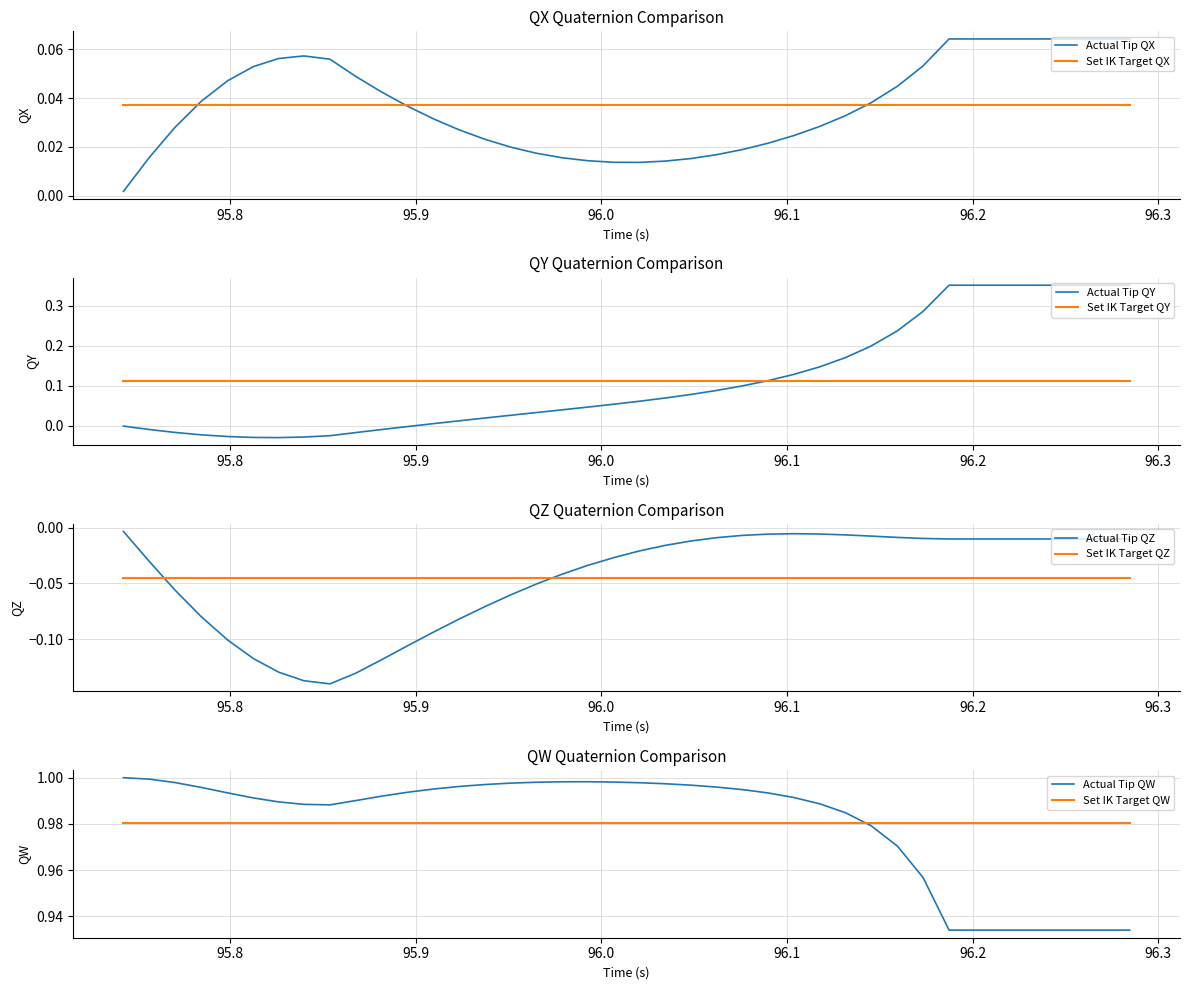

How many times do Actual Tip QZ and Set IK Target QZ cross each other?

2